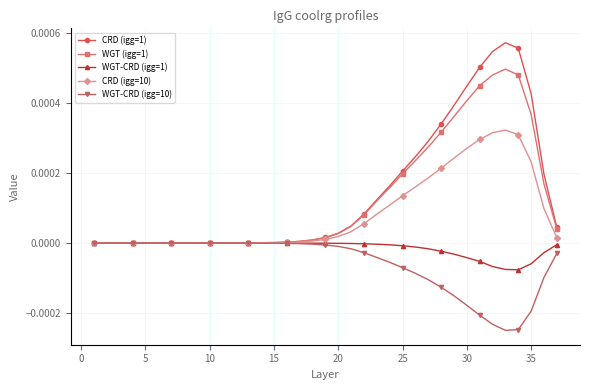

Which series has the widest spread of values?

CRD (igg=1)